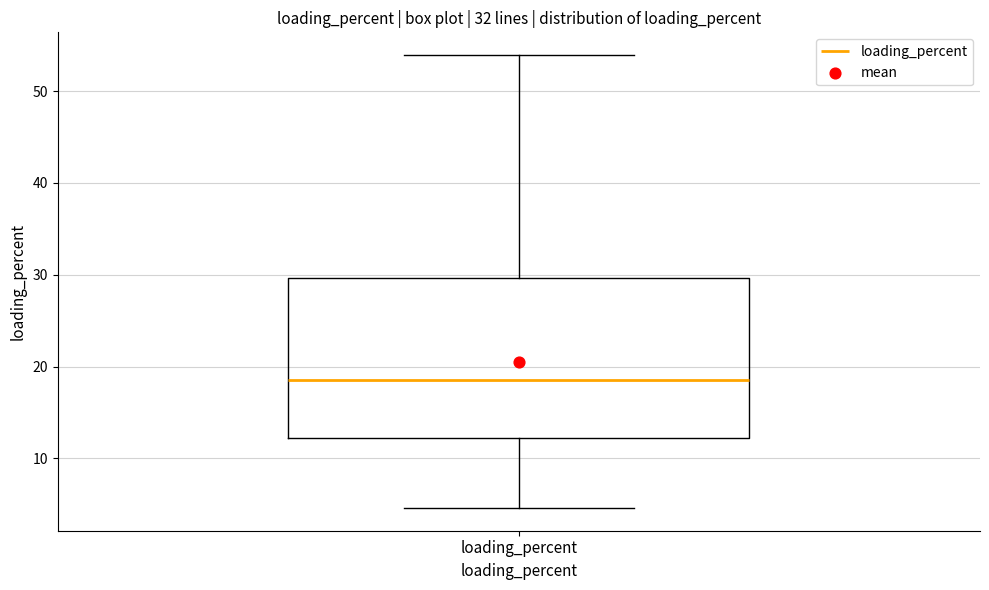

Transcribe this box plot: give where the median line is, the range the box spans, and where the two whiskers end, as read against the y-axis. The values are not printed on the chart, so give them approximately, as read against the axis.

median 19, box 12 to 30, whiskers 5 to 54